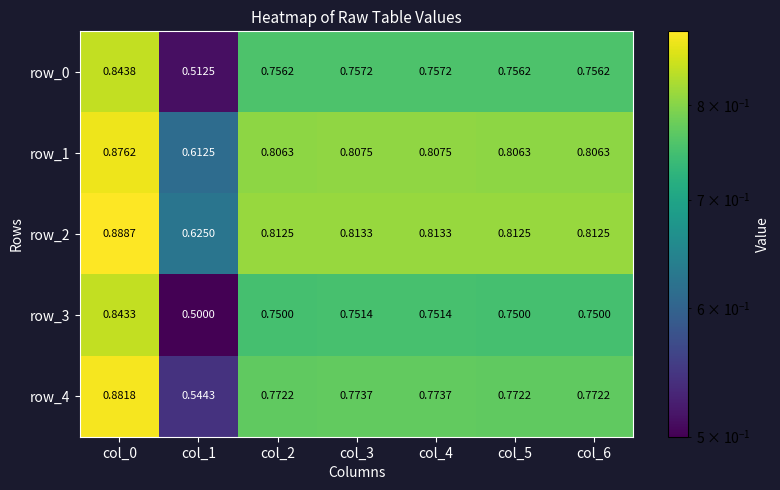

Is it true that row_2 equals 1.2 at col_0?

False